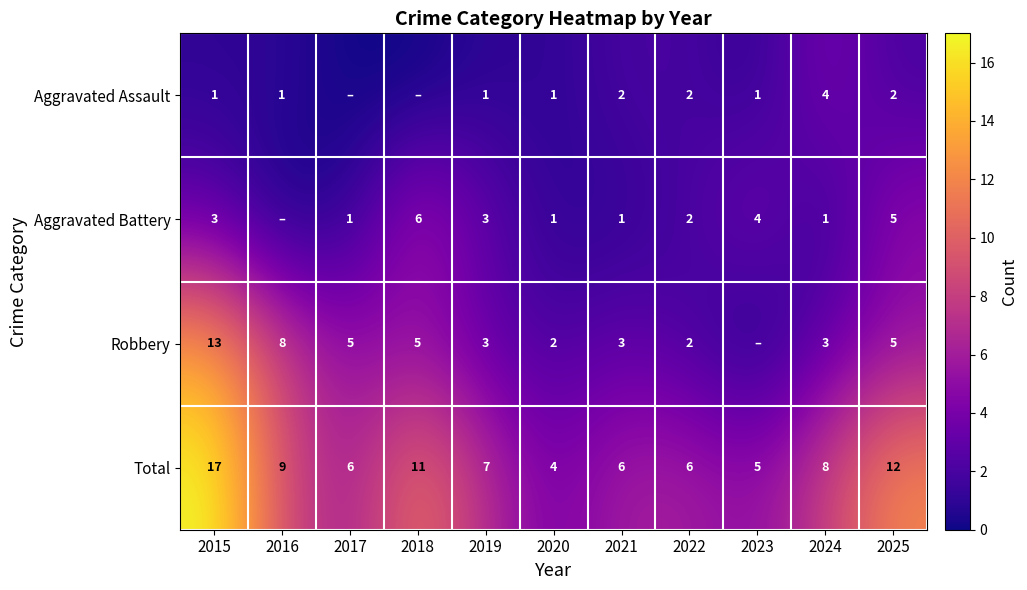

At which label is Total closest to 10?

2016